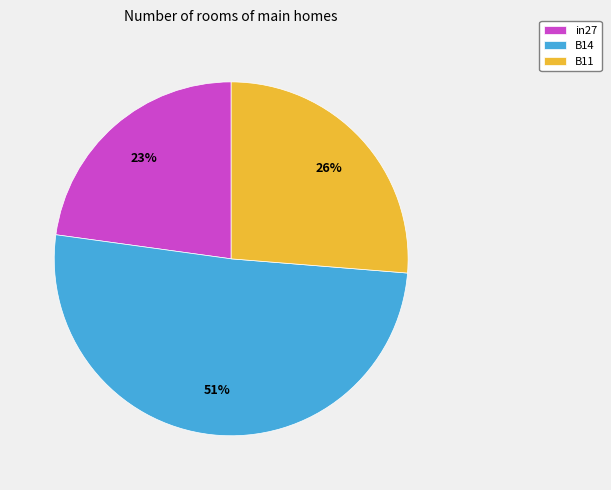

True or false: B11 accounts for 18% of the total.

False